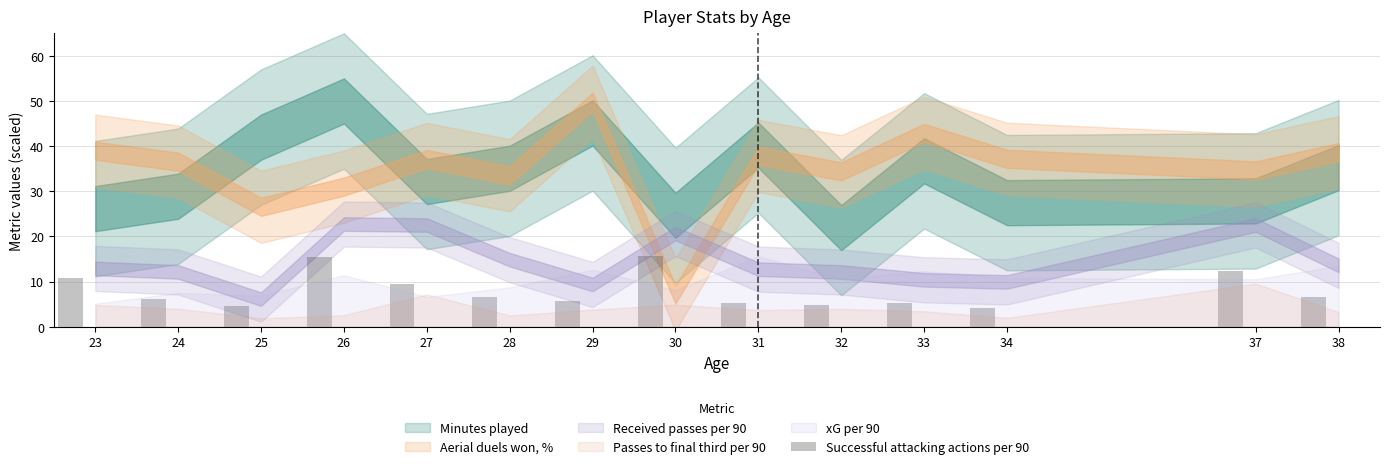

What is the value of the 11th bar from the left?

5.3